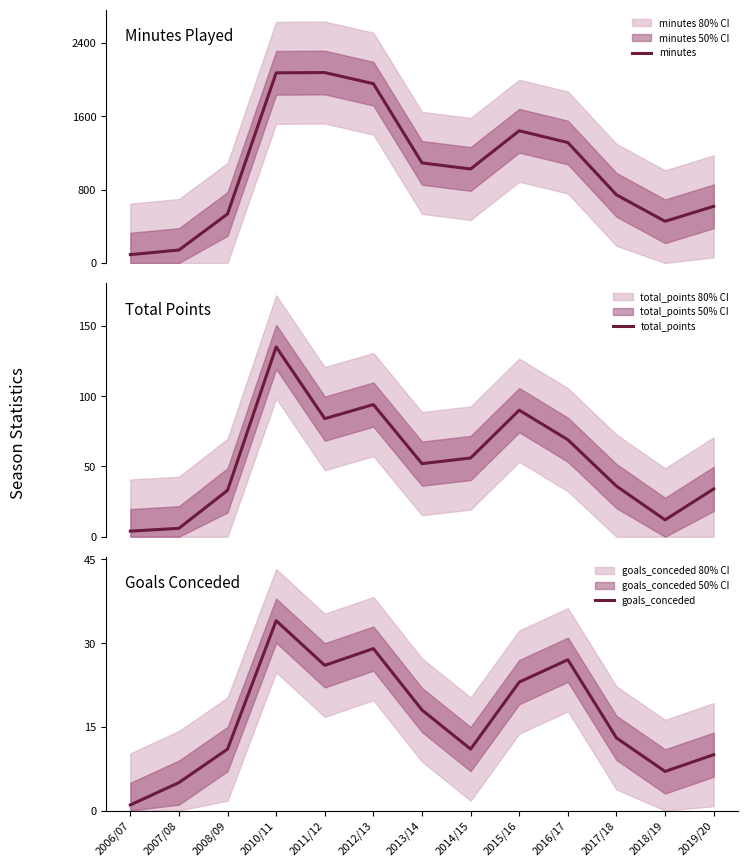

In minutes, how many points are lower than both neighbors (excluding endpoints)?

2